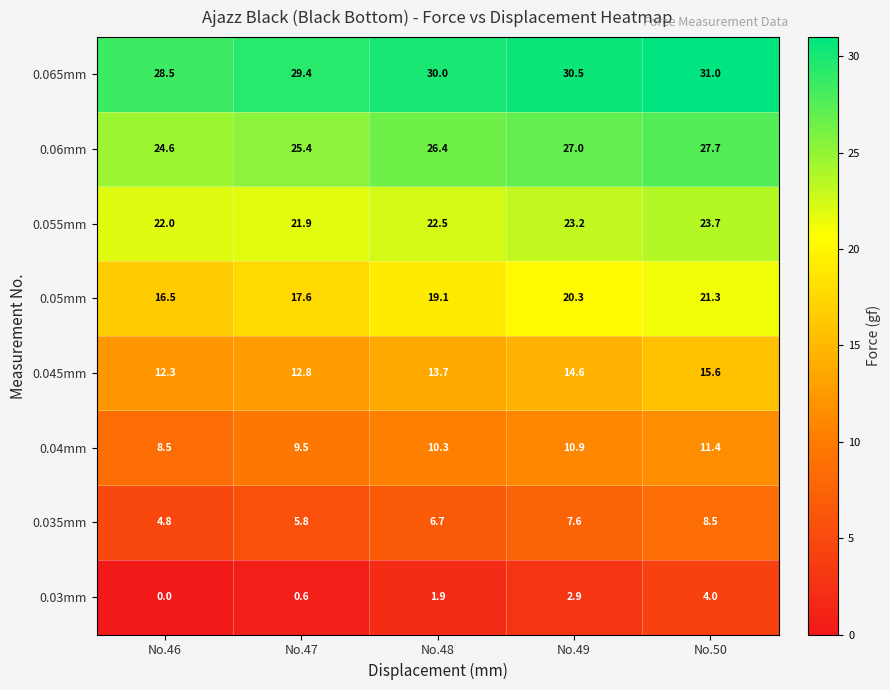

At which label is 0.045mm closest to 13?

No.47